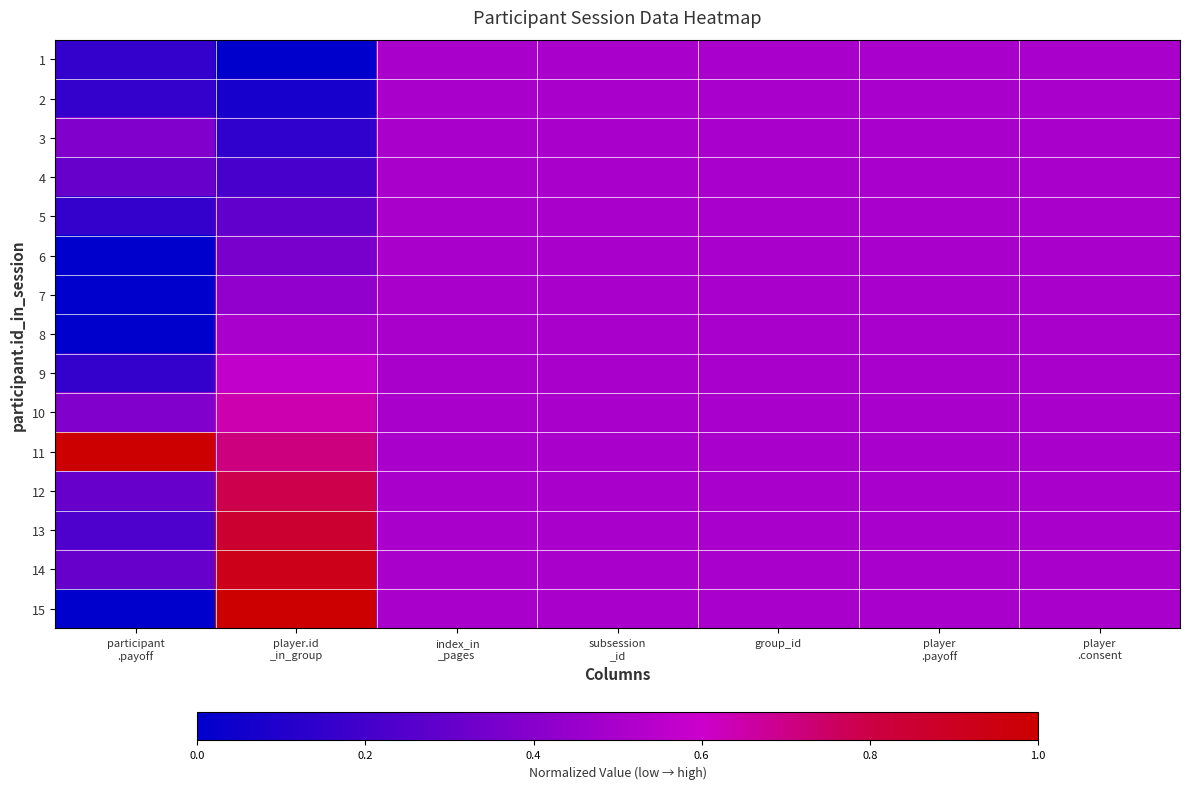

Reading right to left, list all the values displayed in this chart.

1: player
.consent=0.5	player
.payoff=0.5	group_id=0.5	subsession
_id=0.5	index_in
_pages=0.5	player.id
_in_group=0.0	participant
.payoff=0.2
2: player
.consent=0.5	player
.payoff=0.5	group_id=0.5	subsession
_id=0.5	index_in
_pages=0.5	player.id
_in_group=0.1	participant
.payoff=0.2
3: player
.consent=0.5	player
.payoff=0.5	group_id=0.5	subsession
_id=0.5	index_in
_pages=0.5	player.id
_in_group=0.1	participant
.payoff=0.4
4: player
.consent=0.5	player
.payoff=0.5	group_id=0.5	subsession
_id=0.5	index_in
_pages=0.5	player.id
_in_group=0.2	participant
.payoff=0.3
5: player
.consent=0.5	player
.payoff=0.5	group_id=0.5	subsession
_id=0.5	index_in
_pages=0.5	player.id
_in_group=0.3	participant
.payoff=0.2
6: player
.consent=0.5	player
.payoff=0.5	group_id=0.5	subsession
_id=0.5	index_in
_pages=0.5	player.id
_in_group=0.4	participant
.payoff=0.0
7: player
.consent=0.5	player
.payoff=0.5	group_id=0.5	subsession
_id=0.5	index_in
_pages=0.5	player.id
_in_group=0.4	participant
.payoff=0.0
8: player
.consent=0.5	player
.payoff=0.5	group_id=0.5	subsession
_id=0.5	index_in
_pages=0.5	player.id
_in_group=0.5	participant
.payoff=0.0
9: player
.consent=0.5	player
.payoff=0.5	group_id=0.5	subsession
_id=0.5	index_in
_pages=0.5	player.id
_in_group=0.6	participant
.payoff=0.2
10: player
.consent=0.5	player
.payoff=0.5	group_id=0.5	subsession
_id=0.5	index_in
_pages=0.5	player.id
_in_group=0.6	participant
.payoff=0.4
11: player
.consent=0.5	player
.payoff=0.5	group_id=0.5	subsession
_id=0.5	index_in
_pages=0.5	player.id
_in_group=0.7	participant
.payoff=1.0
12: player
.consent=0.5	player
.payoff=0.5	group_id=0.5	subsession
_id=0.5	index_in
_pages=0.5	player.id
_in_group=0.8	participant
.payoff=0.3
13: player
.consent=0.5	player
.payoff=0.5	group_id=0.5	subsession
_id=0.5	index_in
_pages=0.5	player.id
_in_group=0.9	participant
.payoff=0.2
14: player
.consent=0.5	player
.payoff=0.5	group_id=0.5	subsession
_id=0.5	index_in
_pages=0.5	player.id
_in_group=0.9	participant
.payoff=0.3
15: player
.consent=0.5	player
.payoff=0.5	group_id=0.5	subsession
_id=0.5	index_in
_pages=0.5	player.id
_in_group=1.0	participant
.payoff=0.0